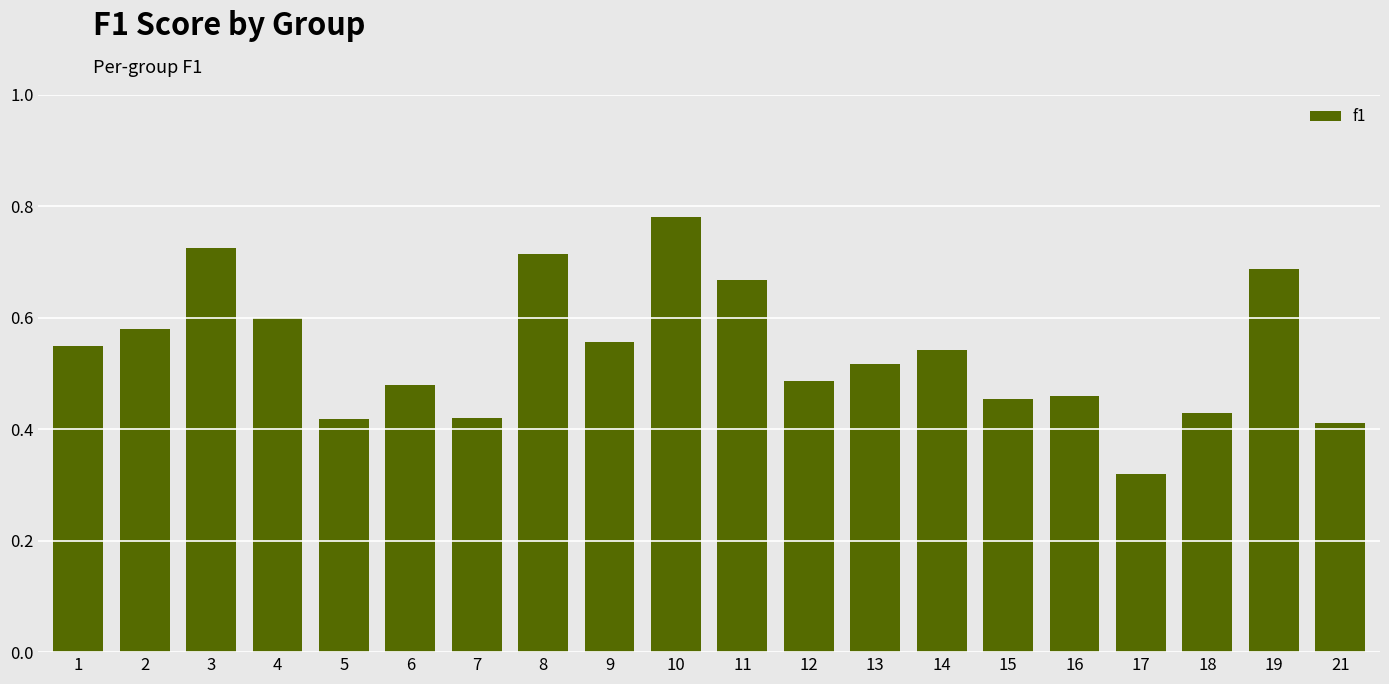

At which category does the chart reach its minimum across all series?

17